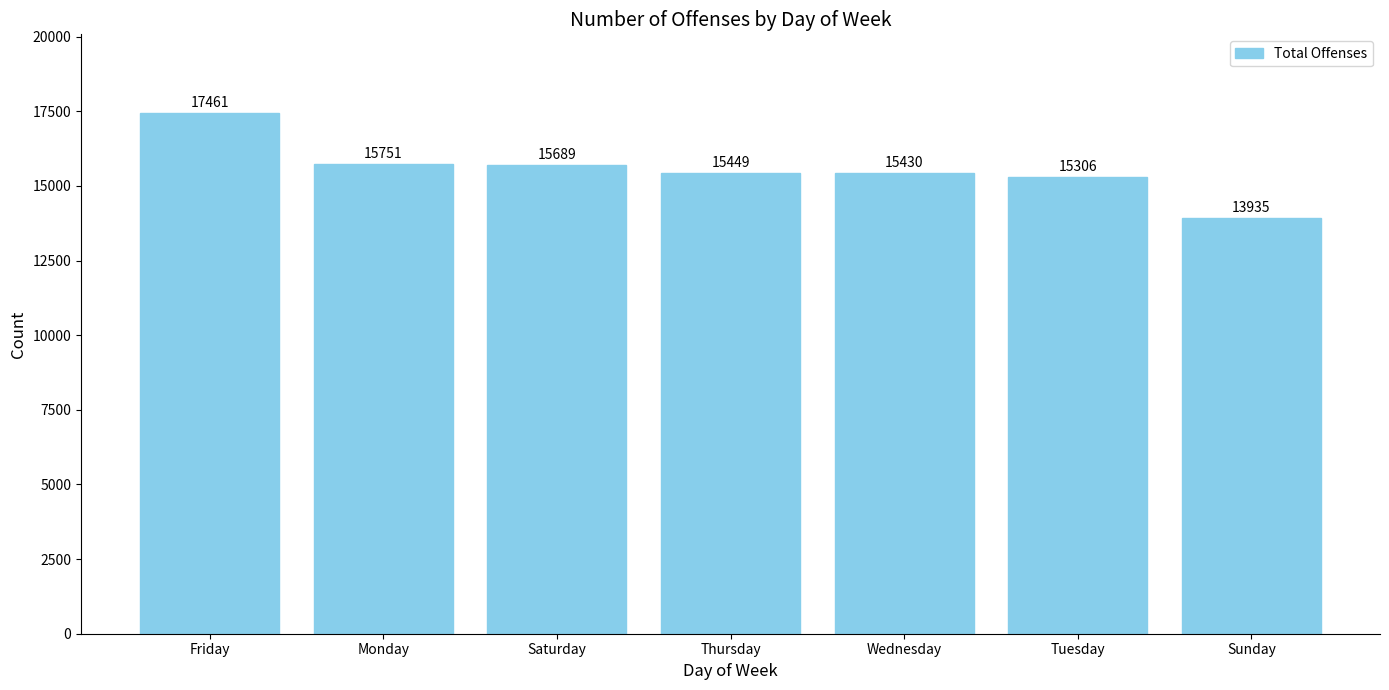

What is the difference between the second highest and second lowest values?

445